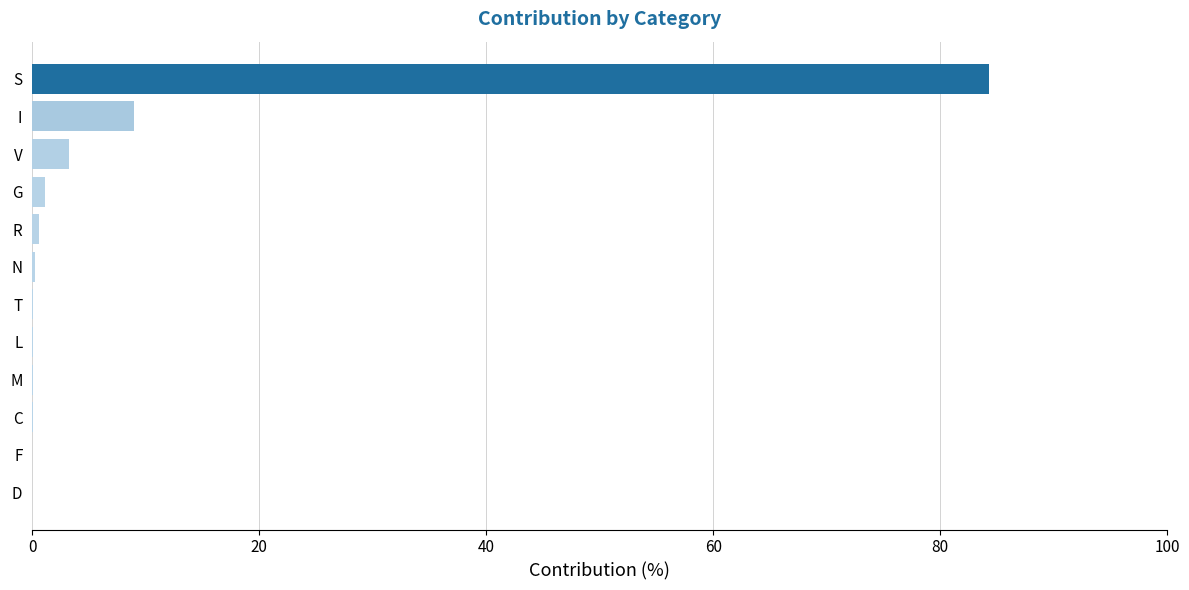

At which label is the value closest to 42?

I